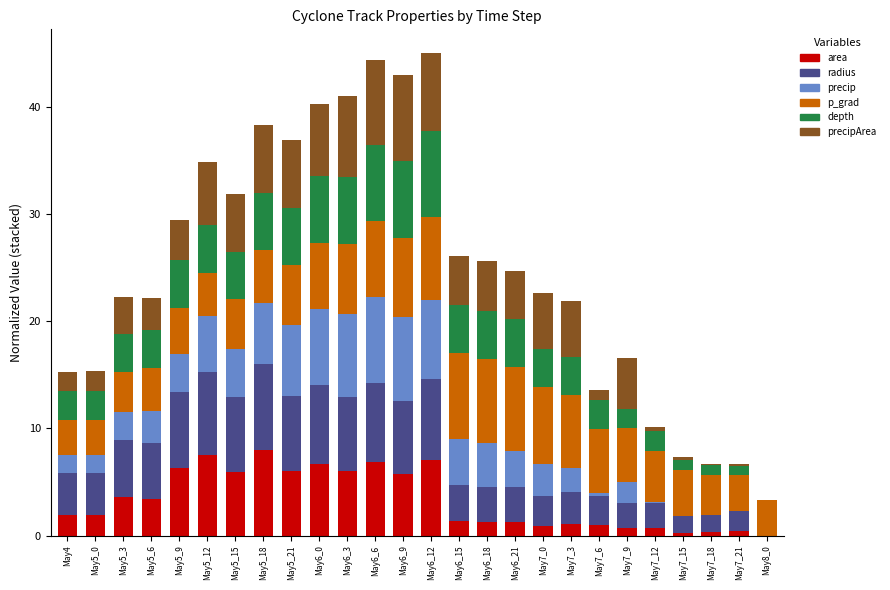

The area series shows 2.0 at May6_9. True or false?

False